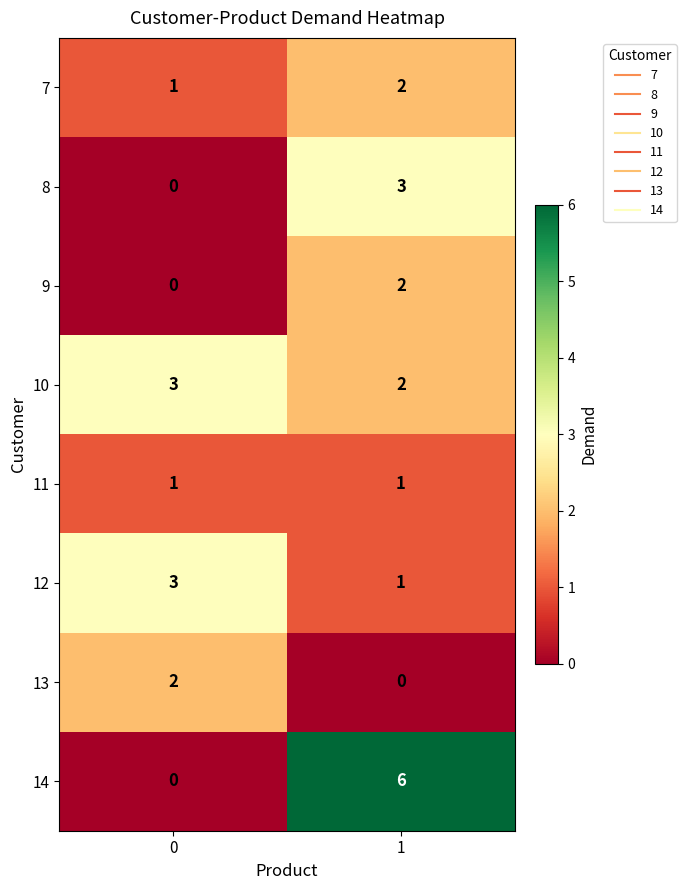

At which category does the chart reach its peak across all series?

1